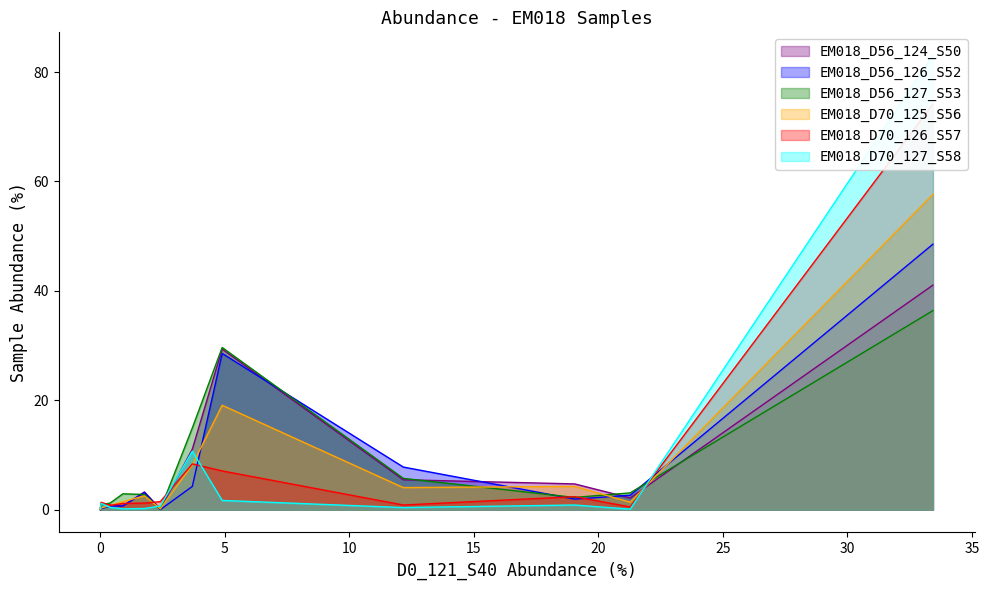

What is the sum of all EM018_D56_124_S50 values?

100.0